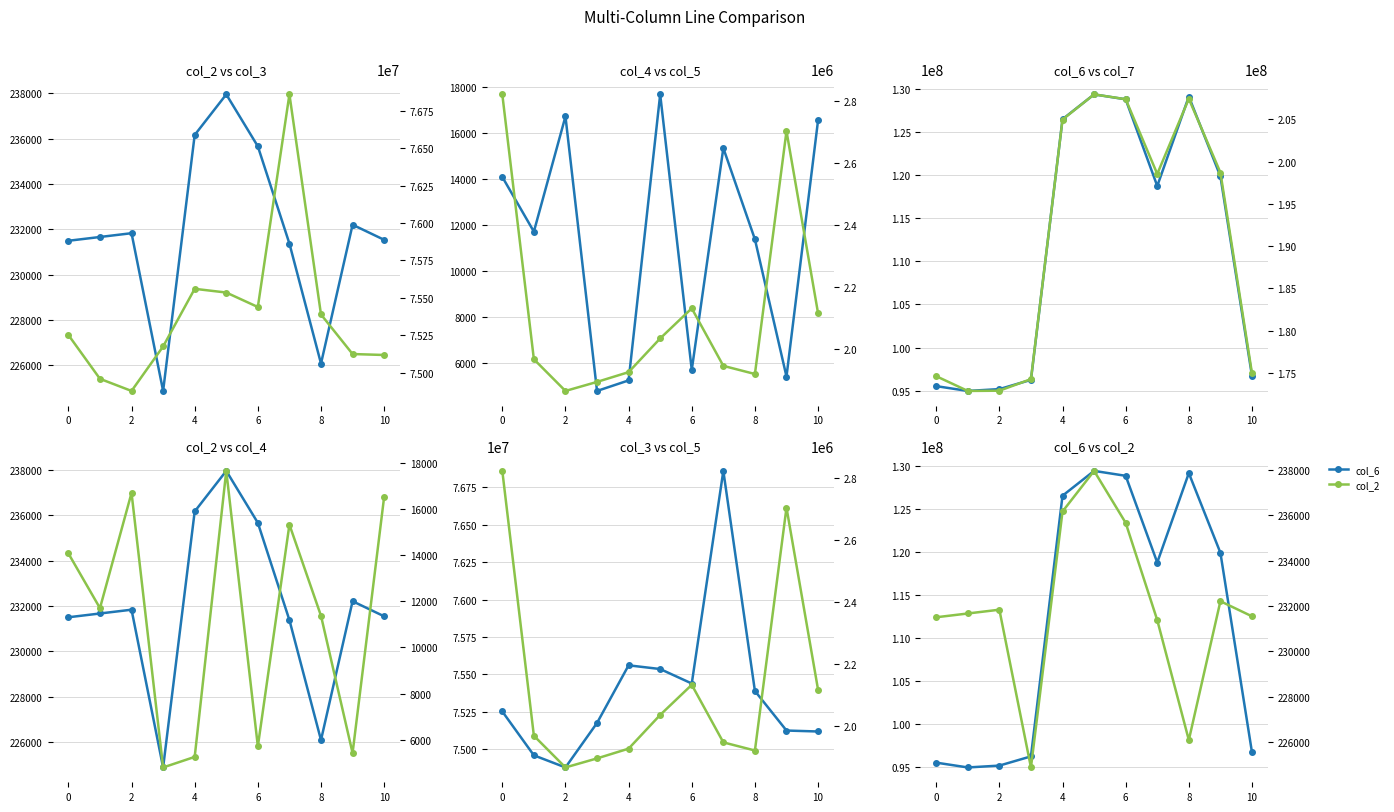

What is the maximum value shown in the chart?

207965541